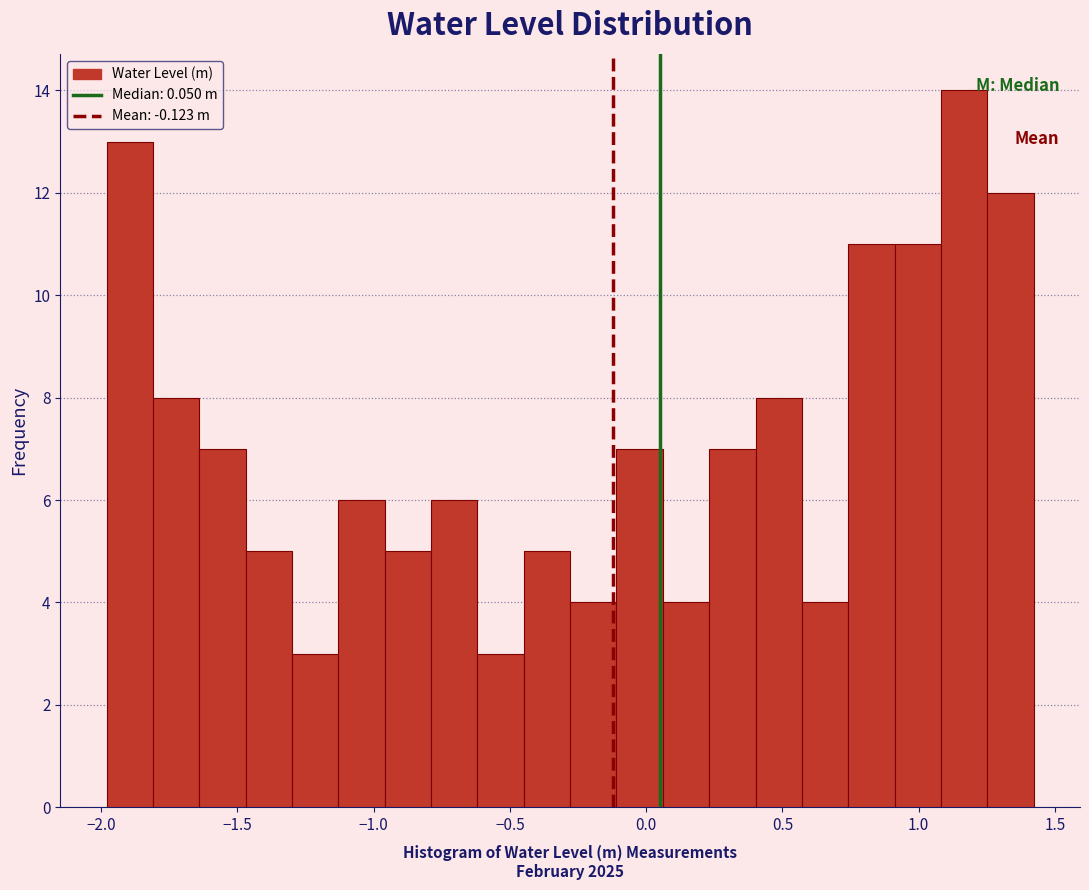

Around what value on the x-axis is the tallest bar? Give the approximate position of its centre, as read against the axis.

1.15